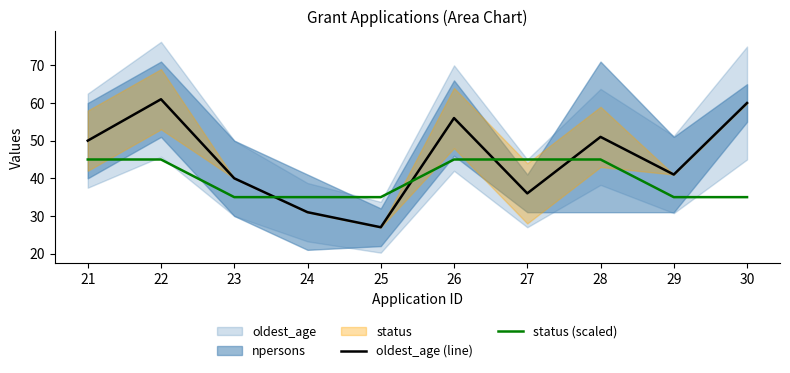

Does the chart have visible grid lines?

No